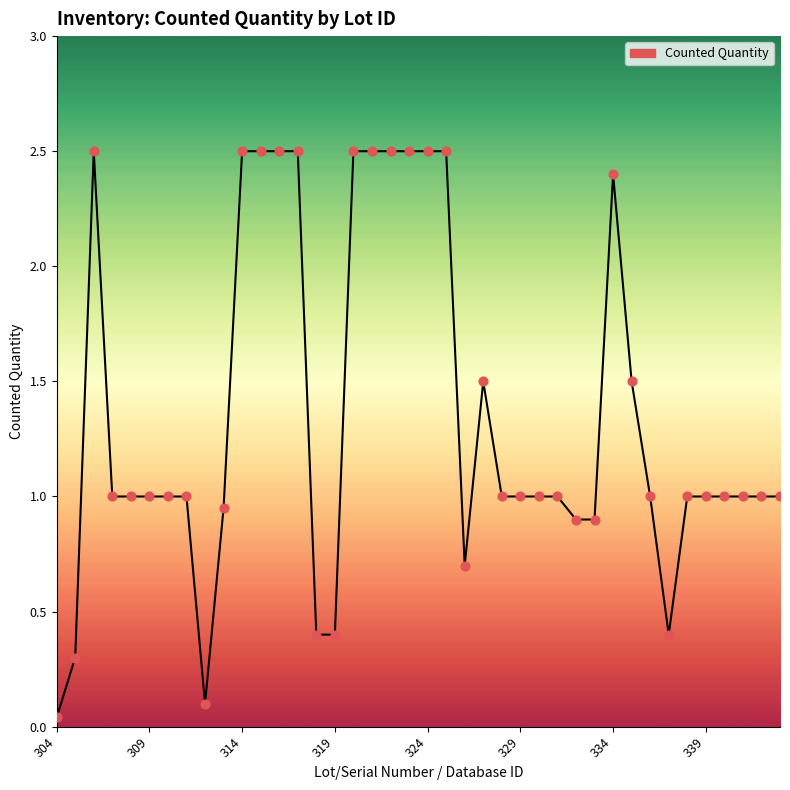

What is the difference between the maximum and minimum values?

2.5